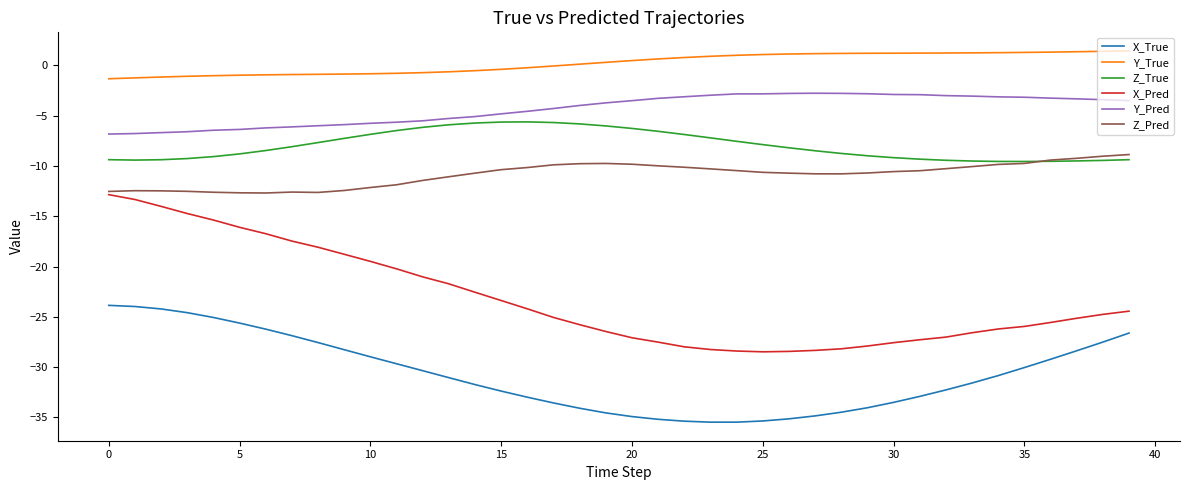

What is the maximum value for Z_True?

-5.6